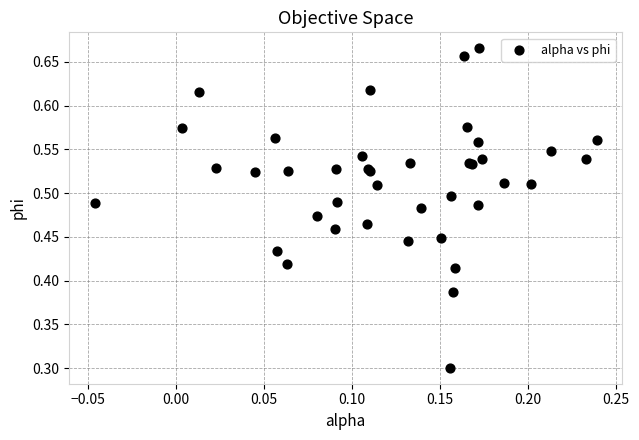

What Y value in the scatter plot is closest to 0?

0.3